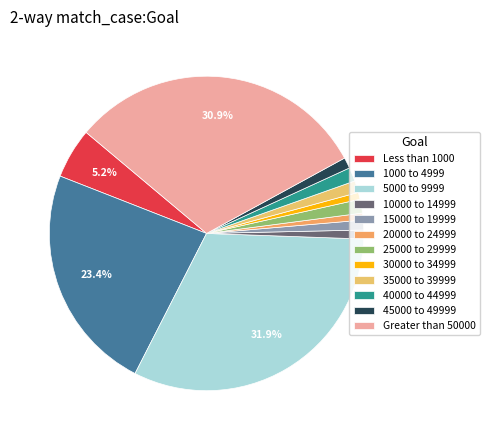

Is it true that 30000 to 34999 is 1% of the pie?

True